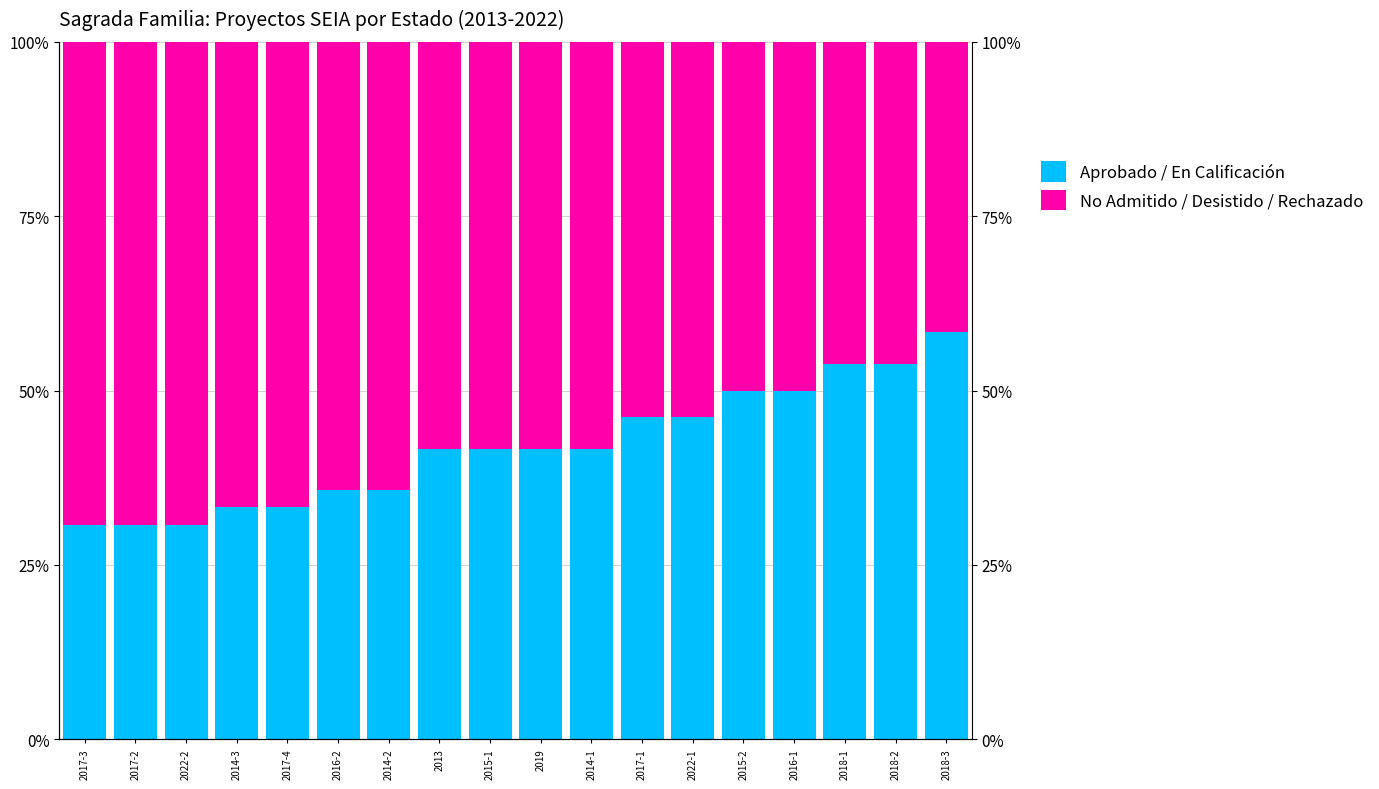

Rank the categories by Aprobado / En Calificación value from highest to lowest.

2018-3, 2018-1, 2018-2, 2015-2, 2016-1, 2017-1, 2022-1, 2013, 2015-1, 2019, 2014-1, 2016-2, 2014-2, 2014-3, 2017-4, 2017-3, 2017-2, 2022-2